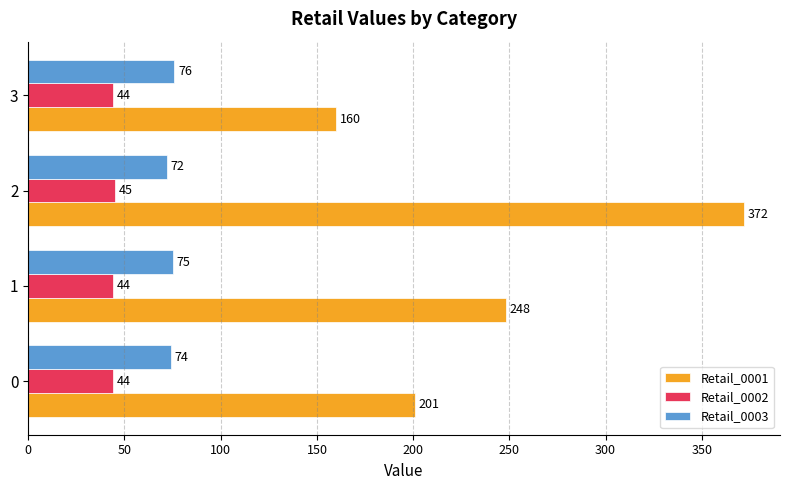

What are all the series names shown in the legend?

Retail_0001, Retail_0002, Retail_0003